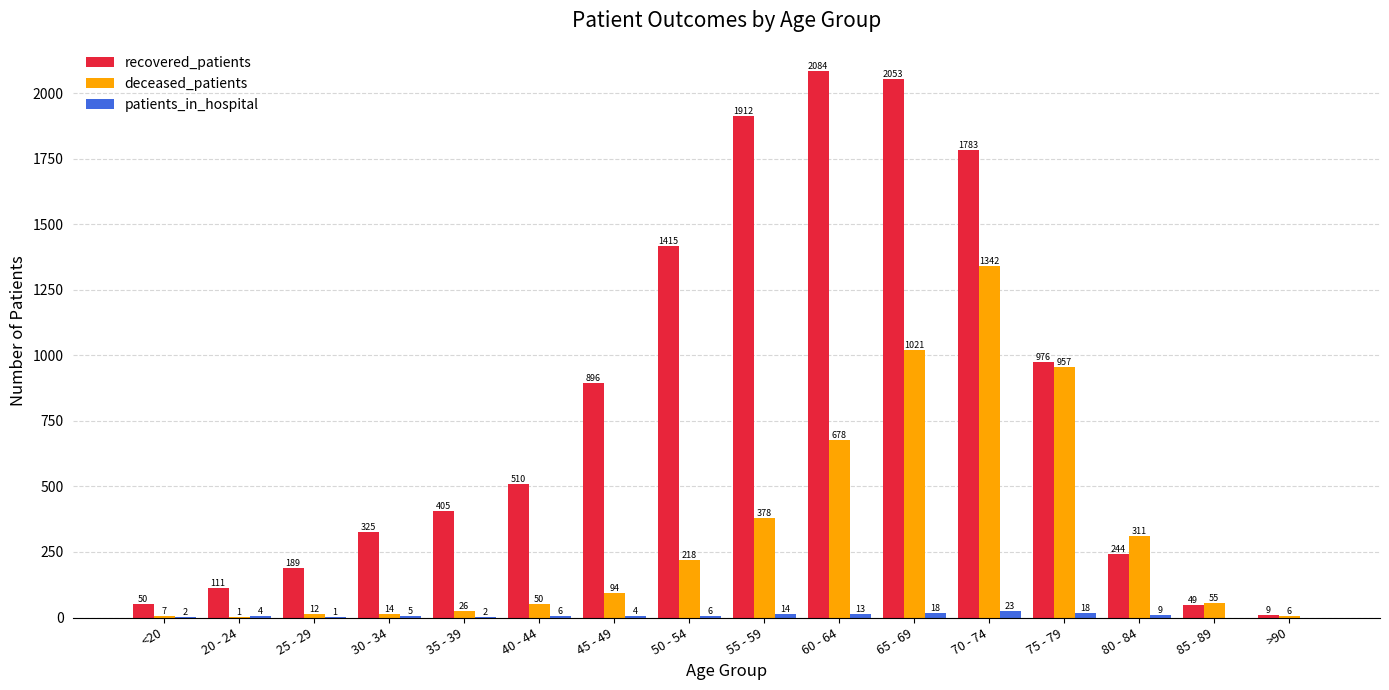

How many data points does each series have?

16